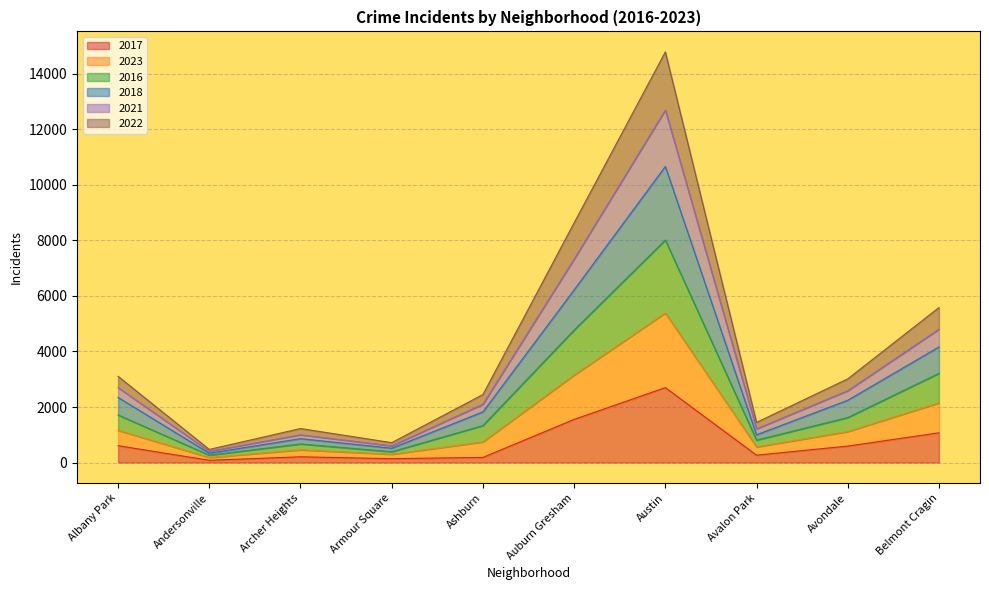

At which category is the sum across all series the highest?

Austin